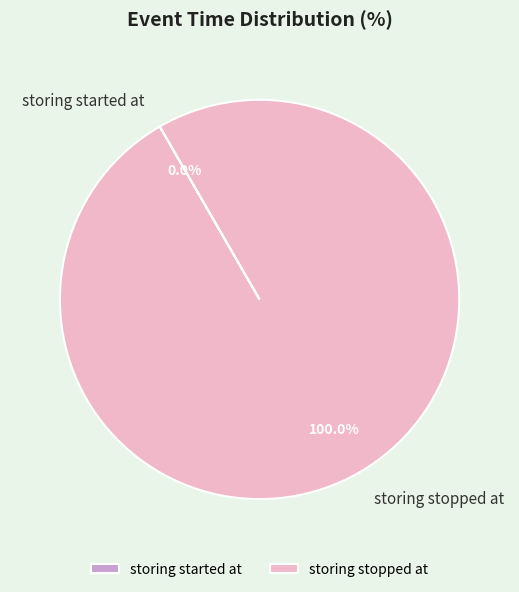

Which slice is the largest?

storing stopped at